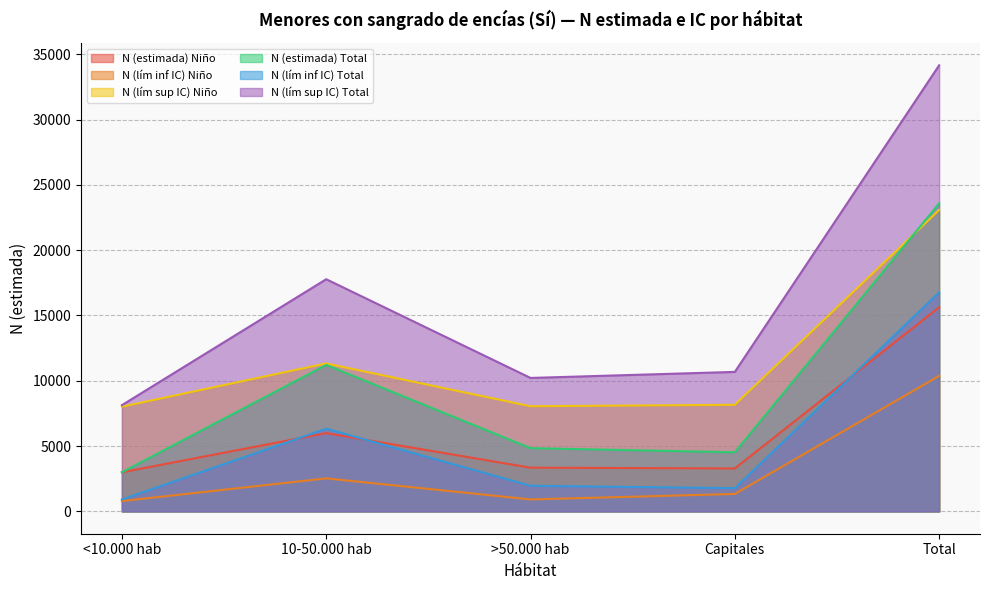

What is the difference between the maximum and minimum values in the N (lím sup IC) Niño series?

15058